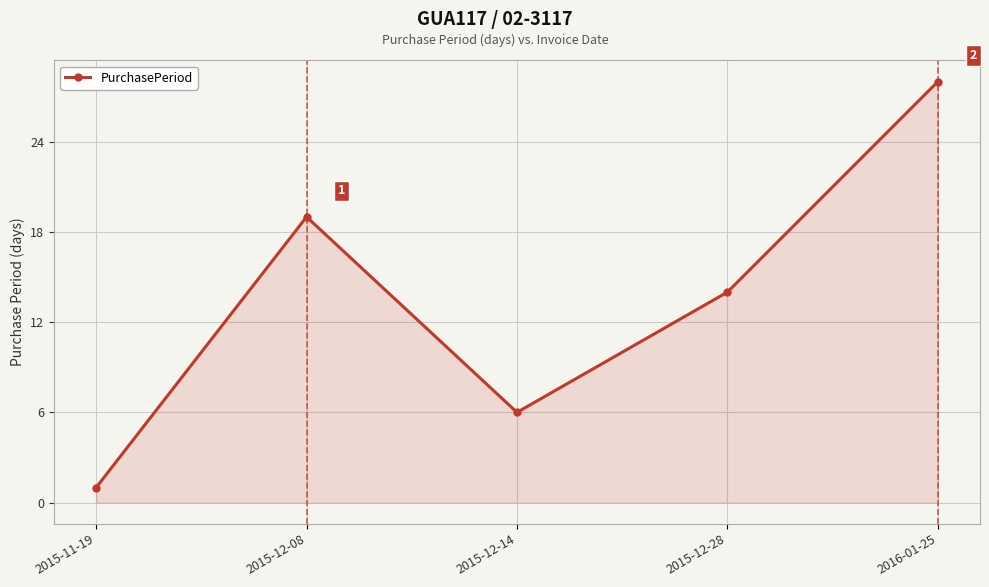

Reading right to left, transcribe all the data shown in this chart.

2016-01-25=28	2015-12-28=14	2015-12-14=6	2015-12-08=19	2015-11-19=1